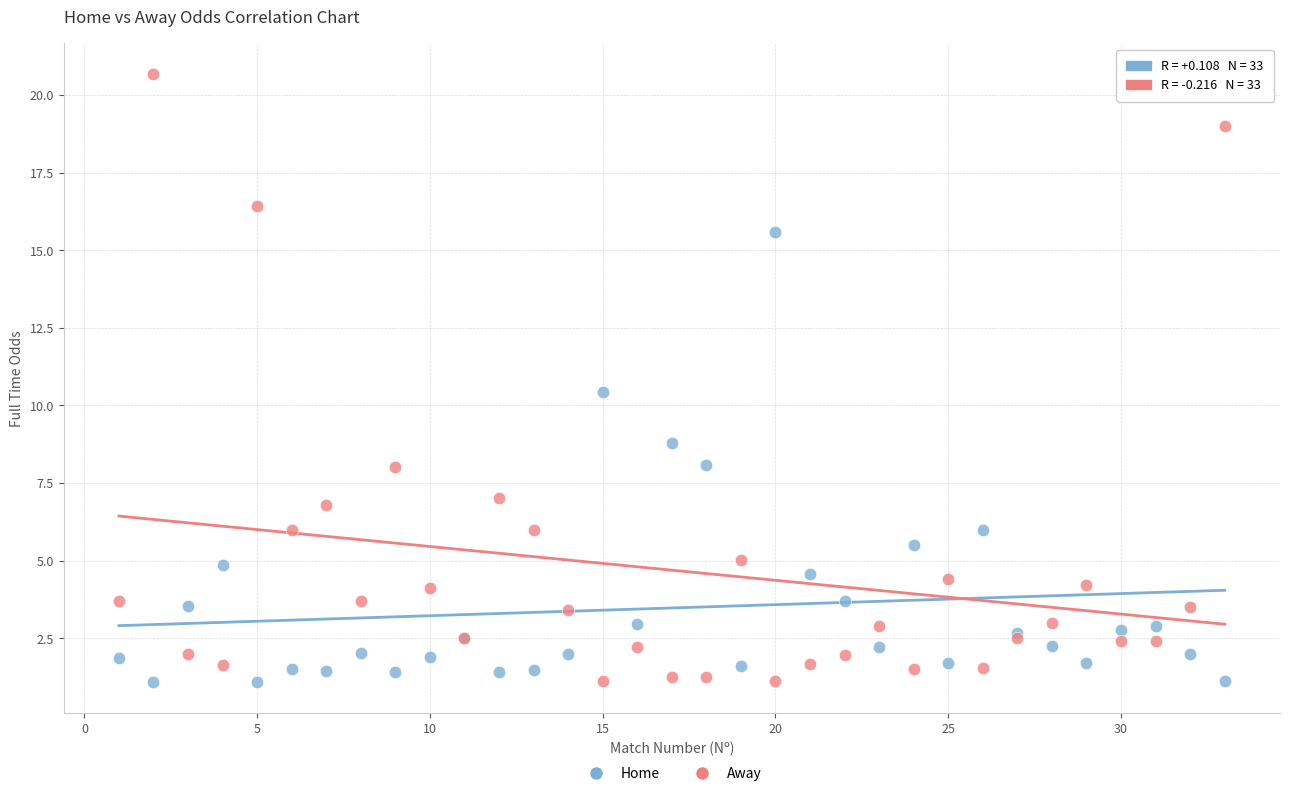

What is the X range (max minus min) for the scatter plot?

32.0